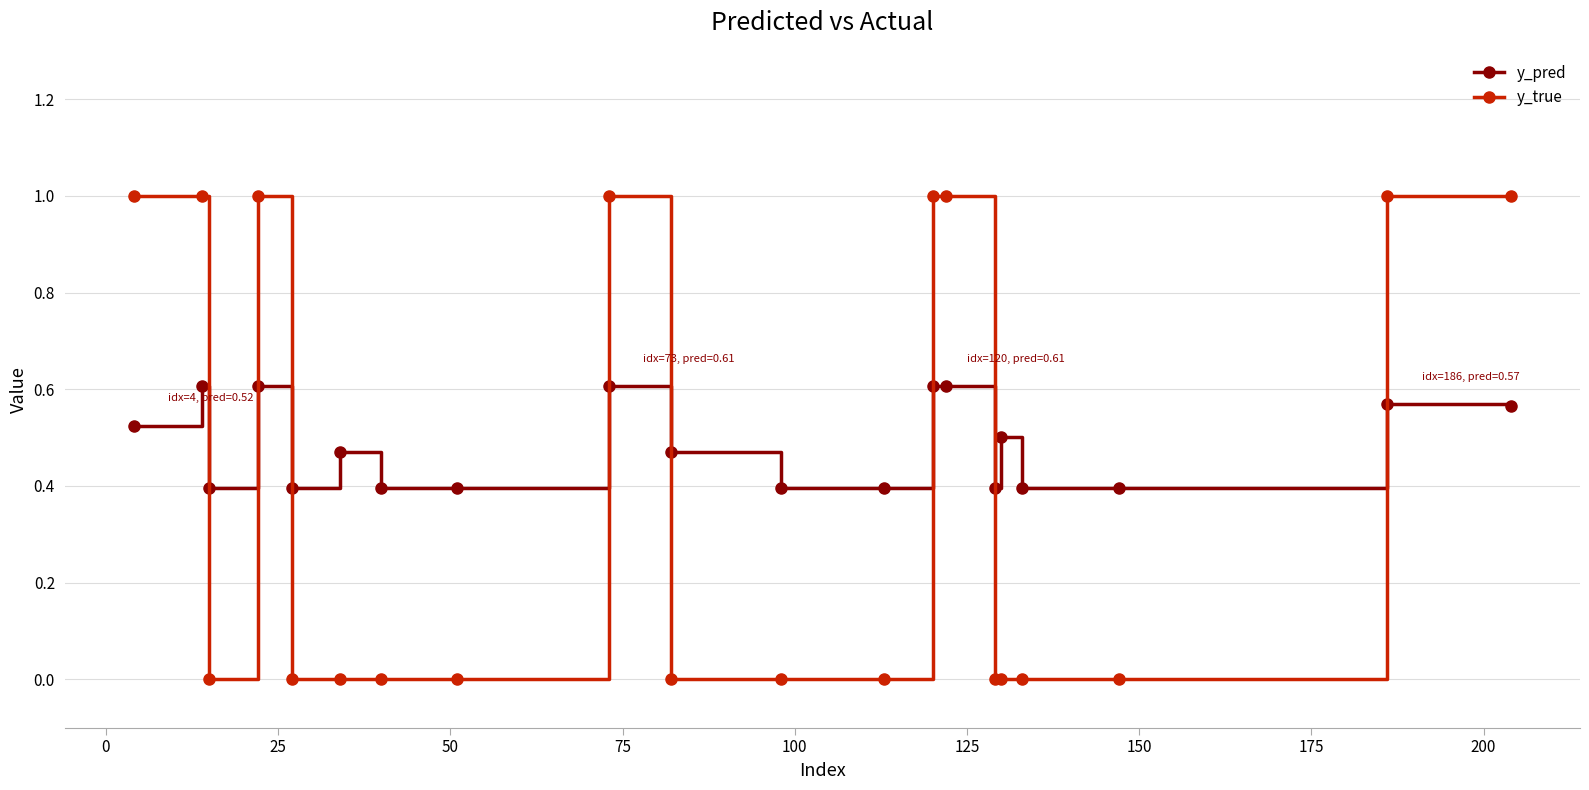

Which series has the widest spread of values?

y_true